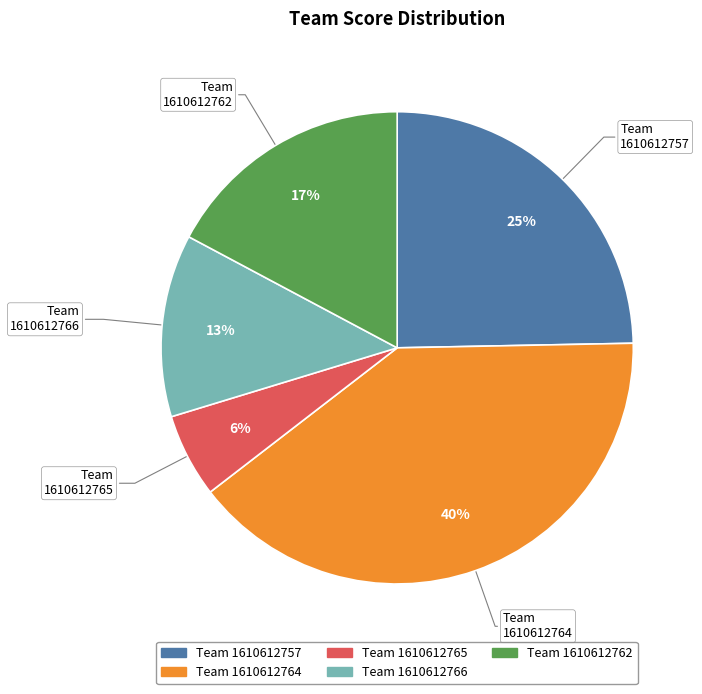

How many slices are in this pie chart?

5